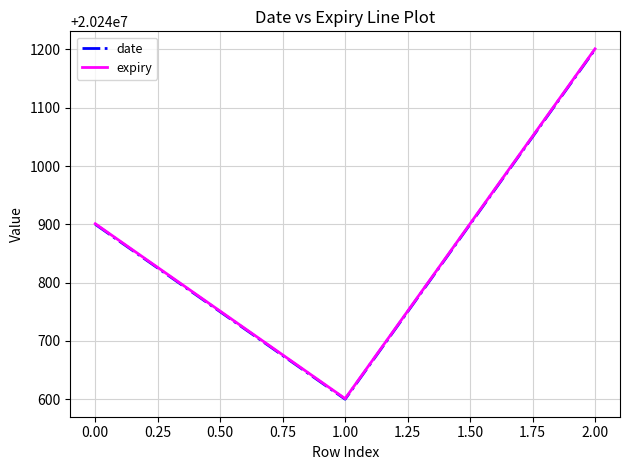

What is the maximum value shown in the chart?

20241201